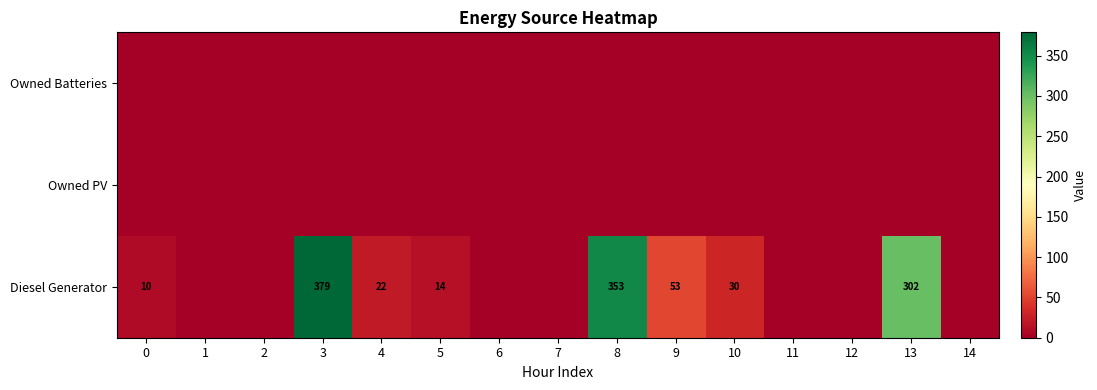

True or false: Diesel Generator has a value of 8 at 5.

False